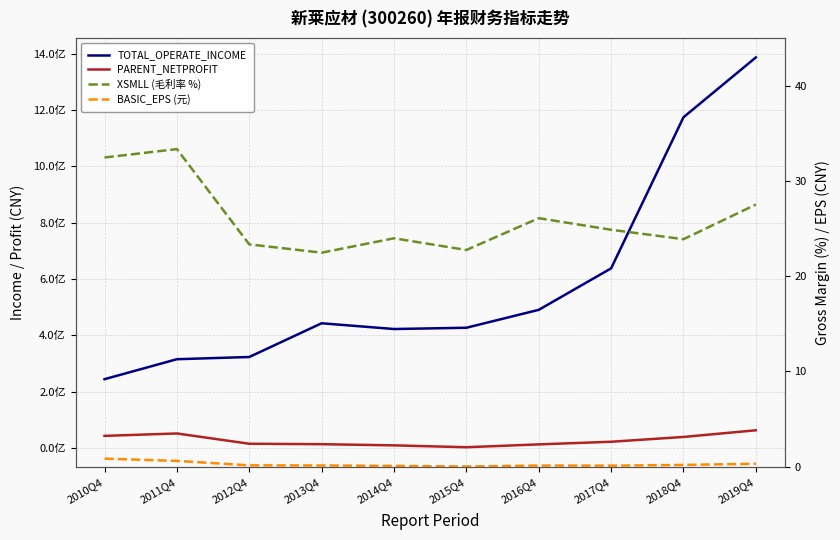

What is the value of the XSMLL (毛利率 %) point at the 3rd from the left?

23.3